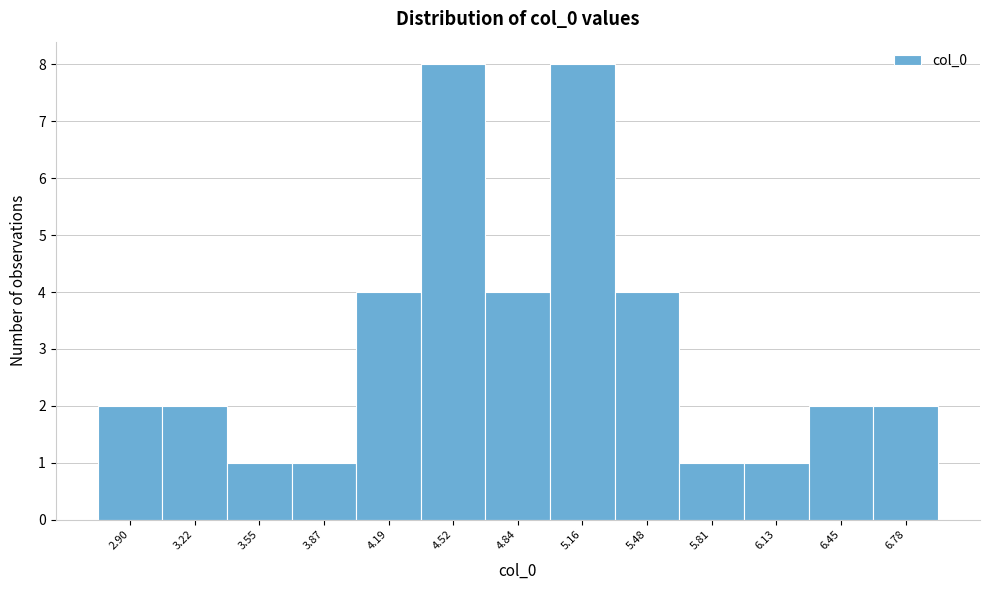

Reading right to left, transcribe all the data shown in this chart.

2	2	1	1	4	8	4	8	4	1	1	2	2